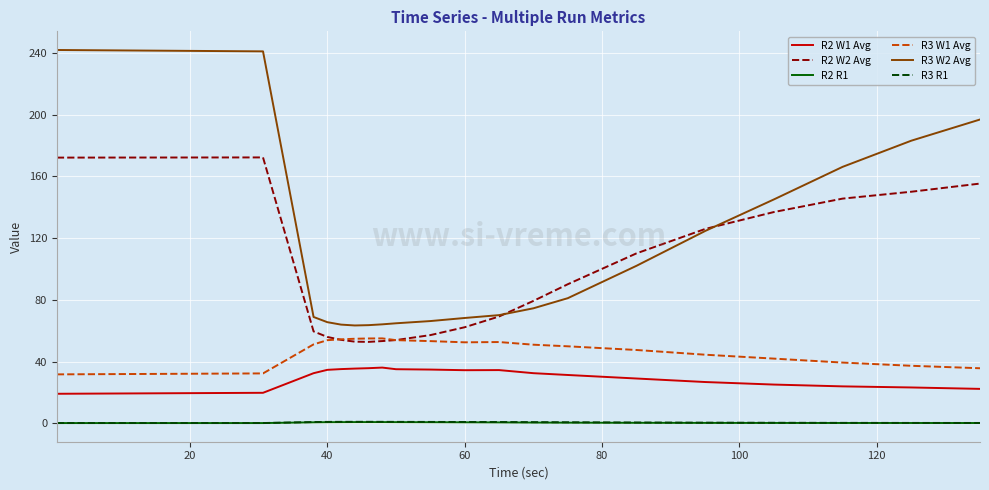

Which series has the largest range (max minus min)?

R3 W2 Avg